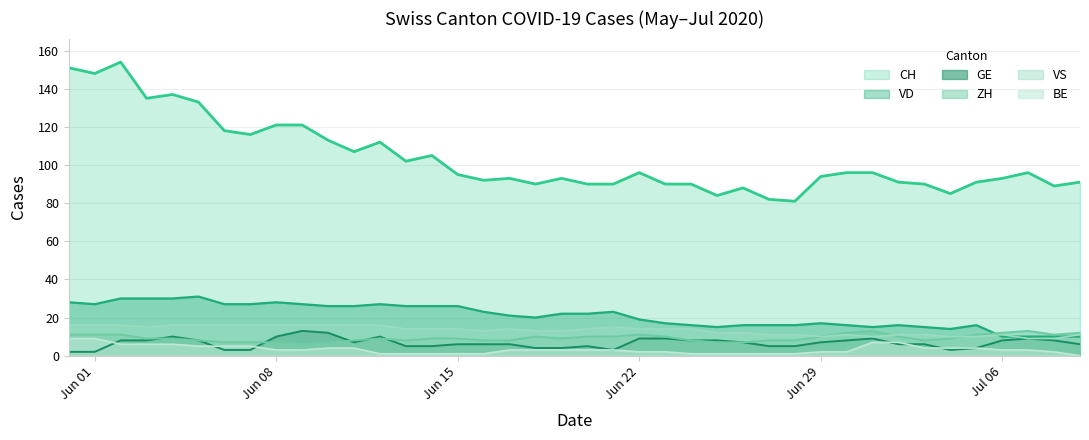

True or false: BE and CH intersect in this chart.

False